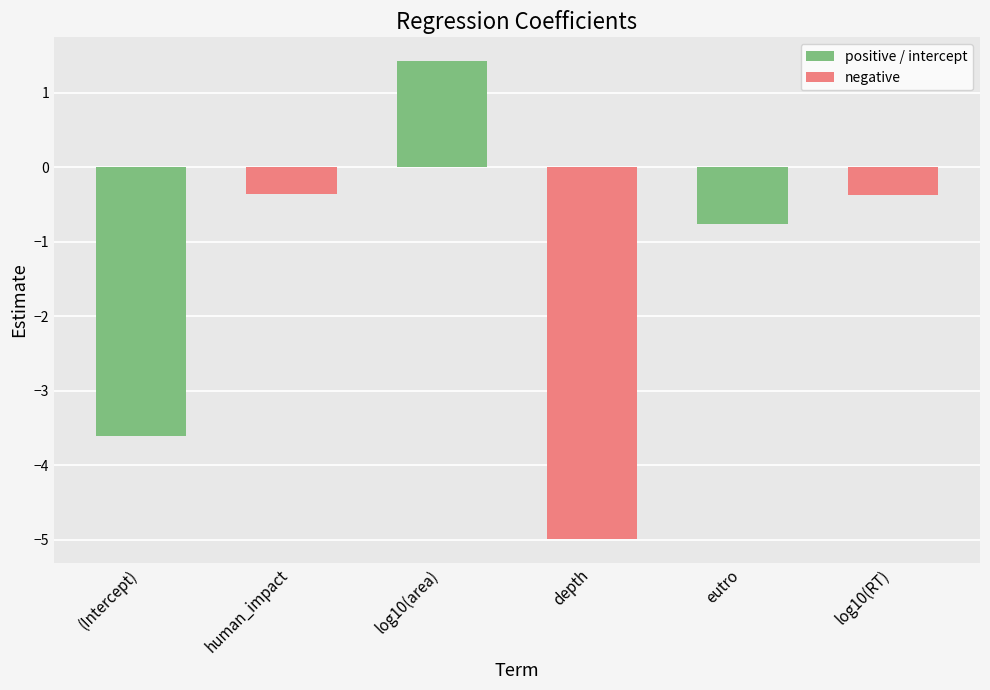

What is the smallest value displayed?

-5.0